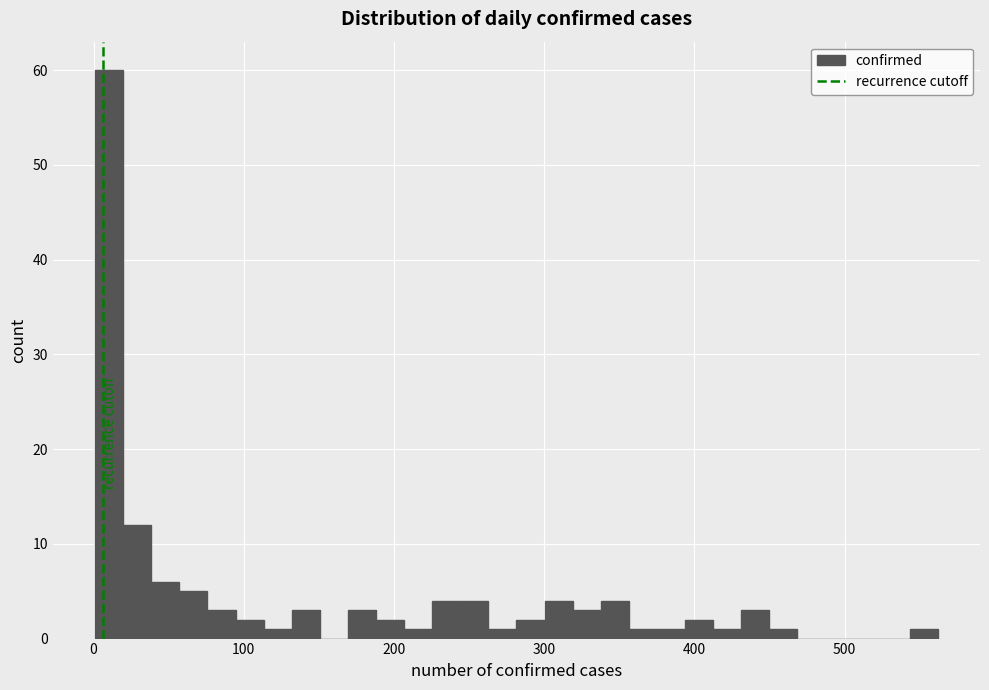

Read against the x-axis, roughly where is the centre of the tallest bar?

10